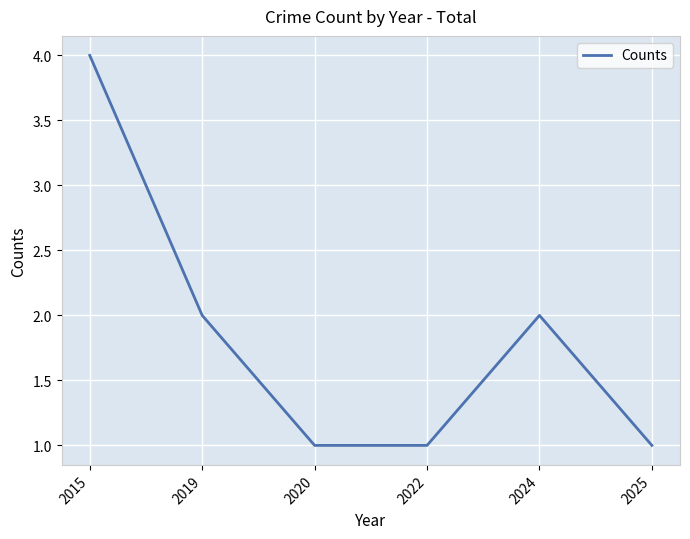

What is the minimum value shown in the chart?

1